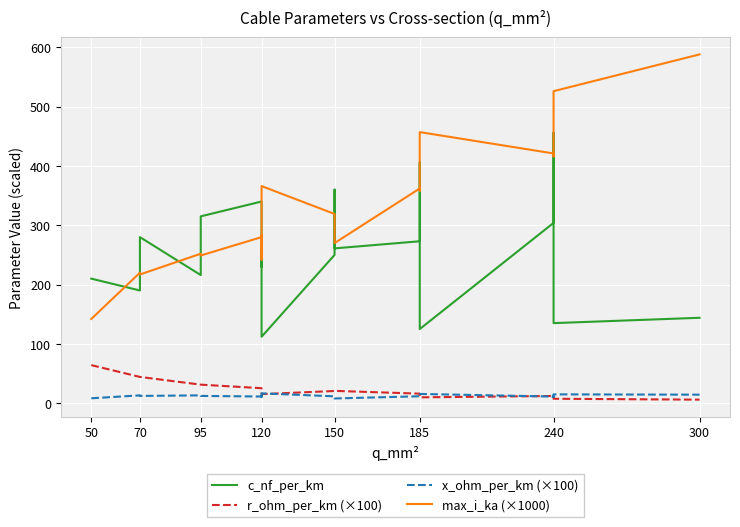

List the series in order of their peak value, lowest first.

x_ohm_per_km (×100), r_ohm_per_km (×100), c_nf_per_km, max_i_ka (×1000)